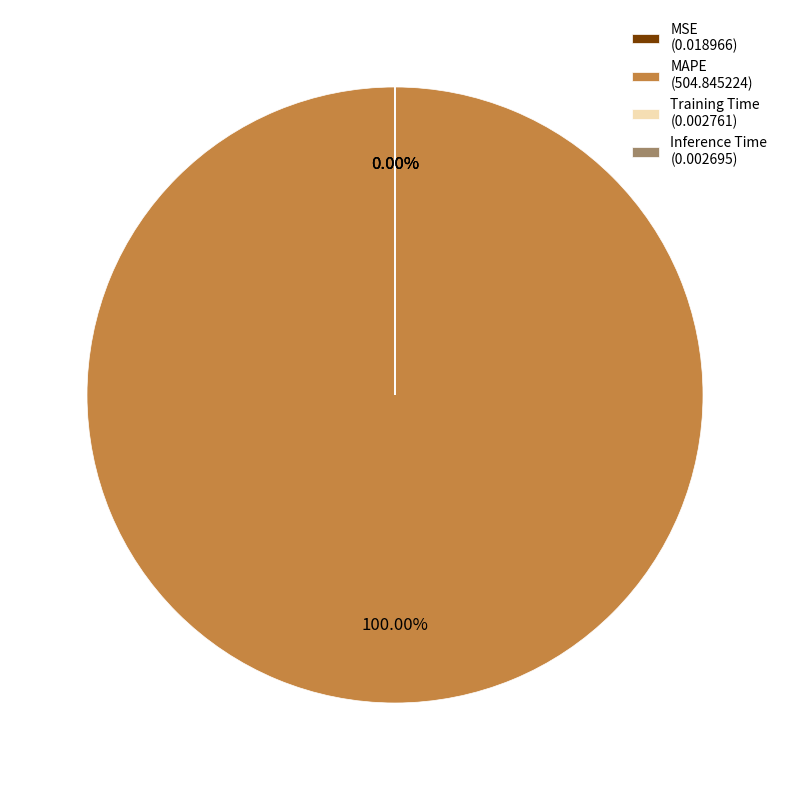

Which category accounts for the majority?

MAPE